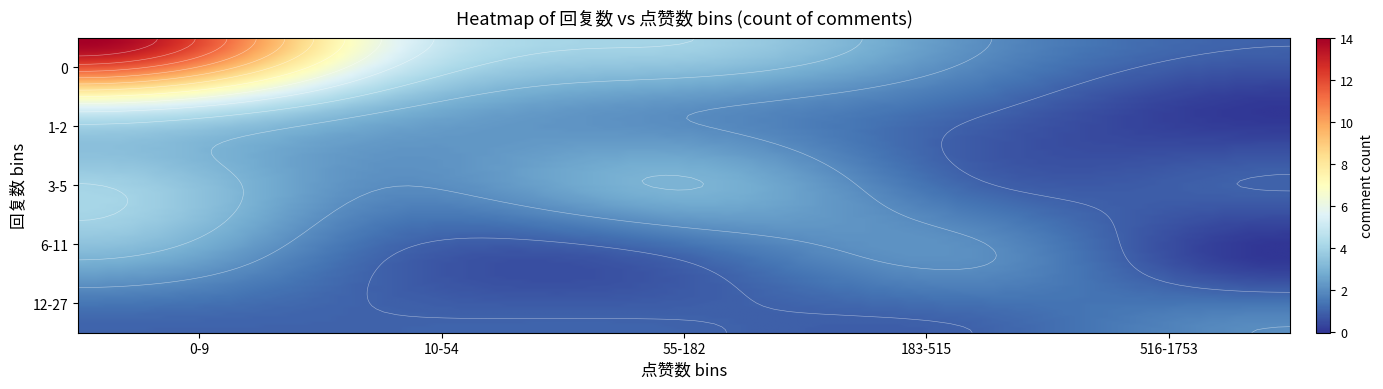

How many data points in 3-5 are above 2?

2